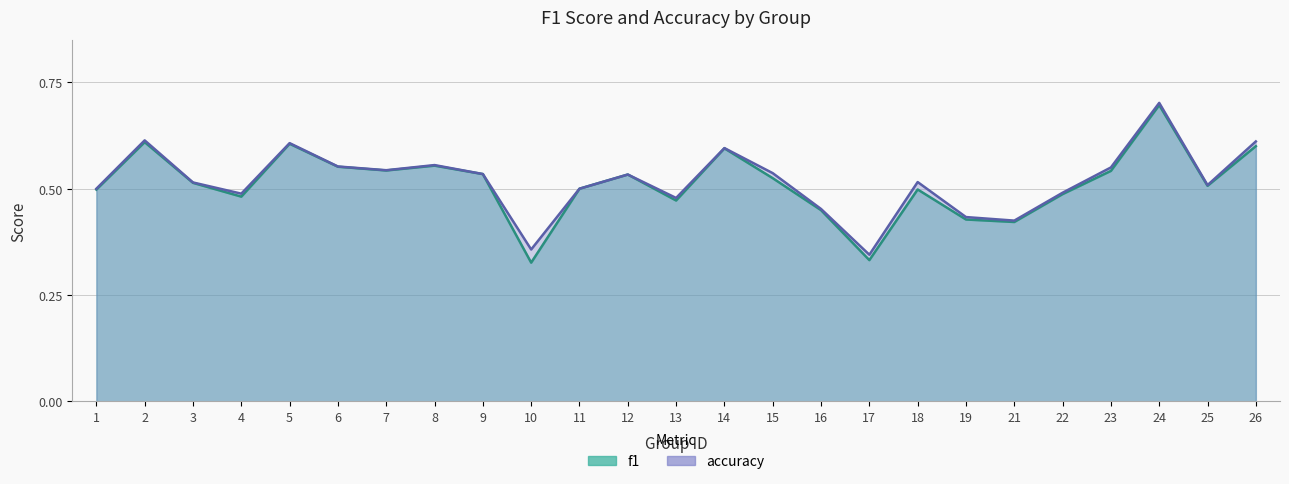

Where is the first local minimum for accuracy?

4